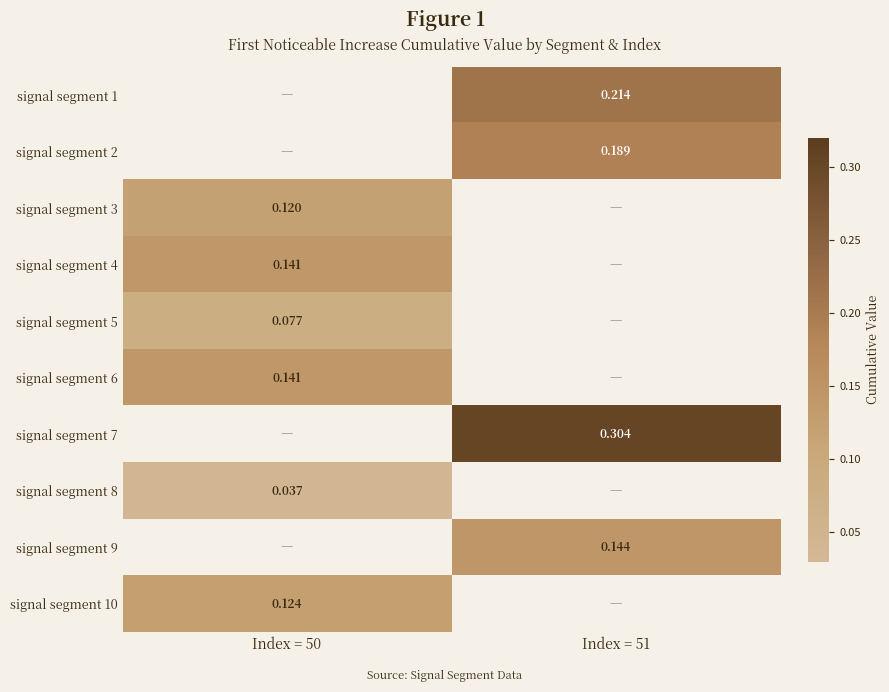

What is the spread (max minus min) of values at Index = 51?

0.2